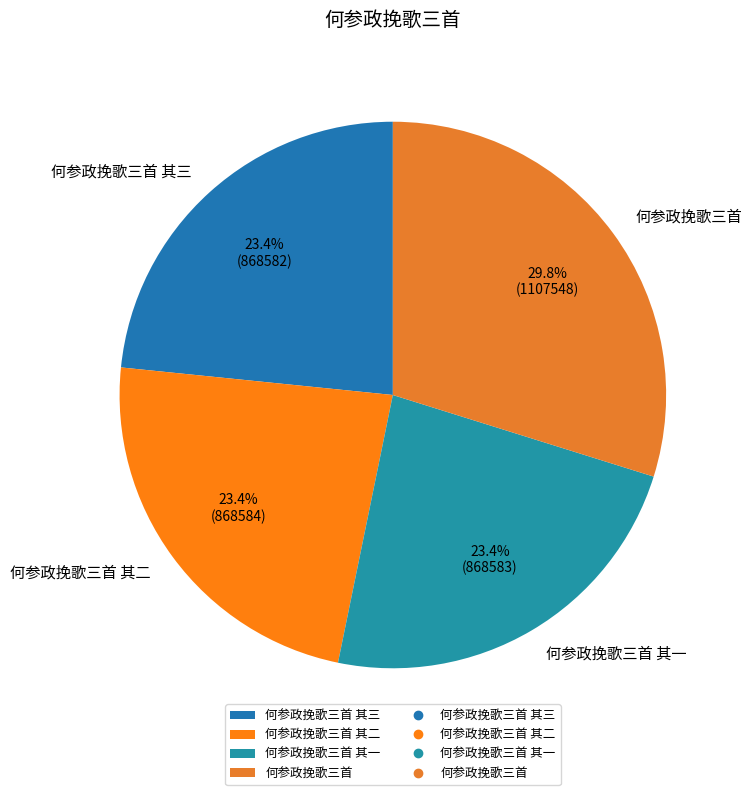

Between 何参政挽歌三首 其三 and 何参政挽歌三首, which is larger?

何参政挽歌三首